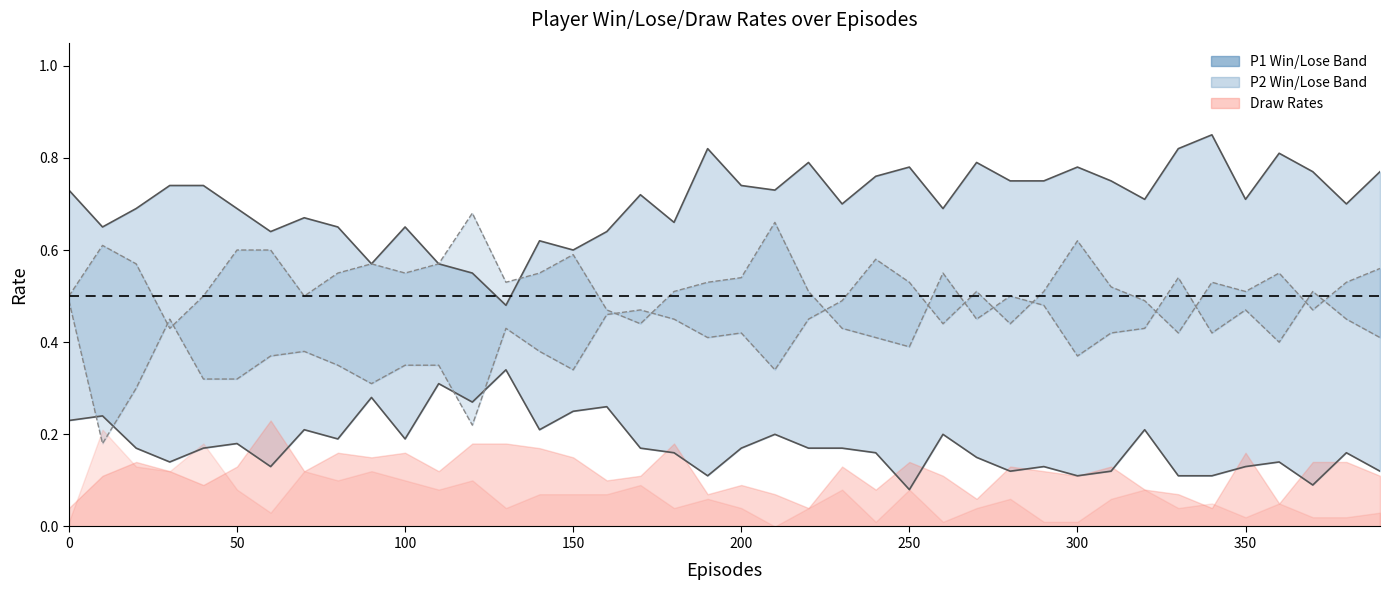

Which series has the largest range (max minus min)?

P2-Win